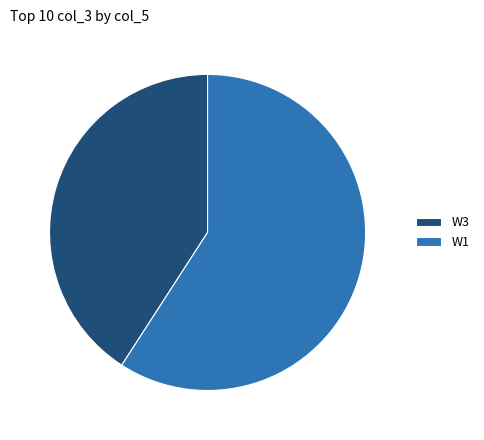

Rank the categories by value from highest to lowest.

W1, W3